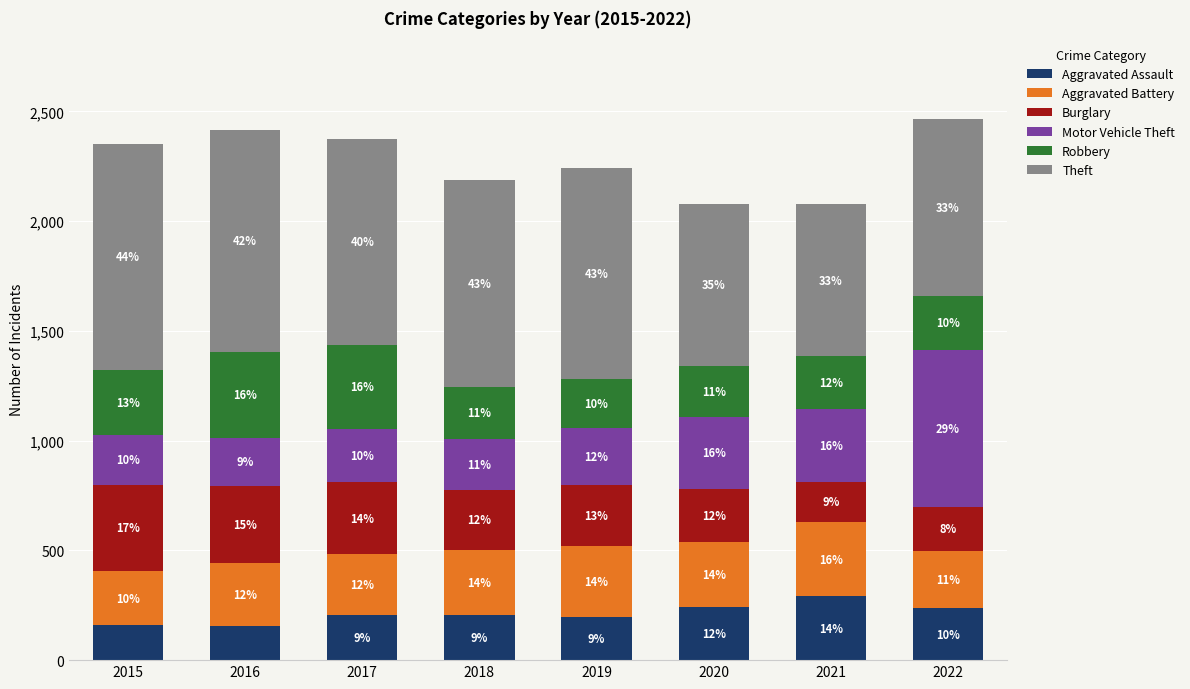

What are all the series names shown in the legend?

Aggravated Assault, Aggravated Battery, Burglary, Motor Vehicle Theft, Robbery, Theft